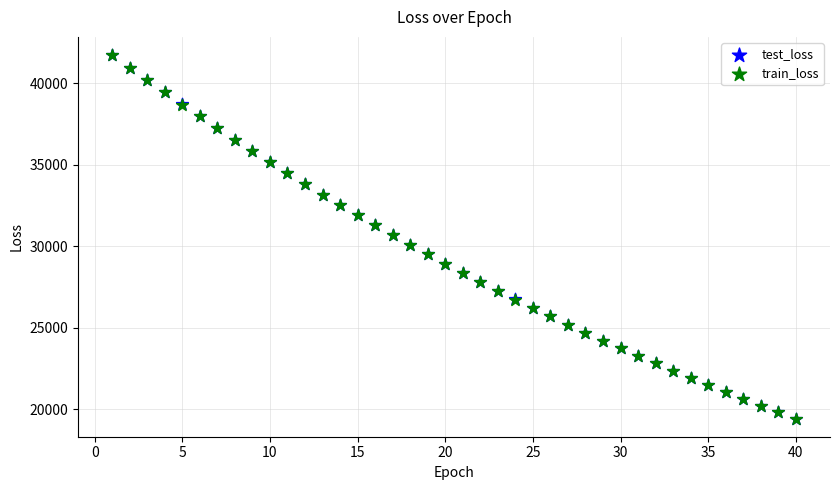

Which series has the widest spread of Y values?

train_loss